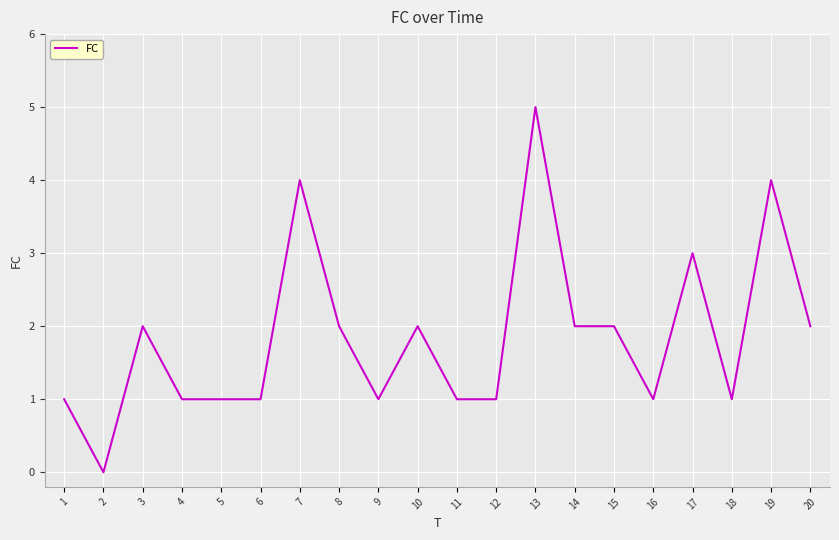

How many series are shown in this chart?

1